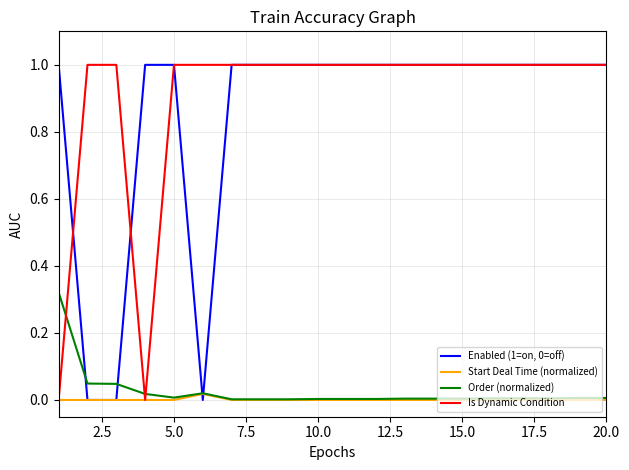

Which series has the largest total across all categories?

Is Dynamic Condition